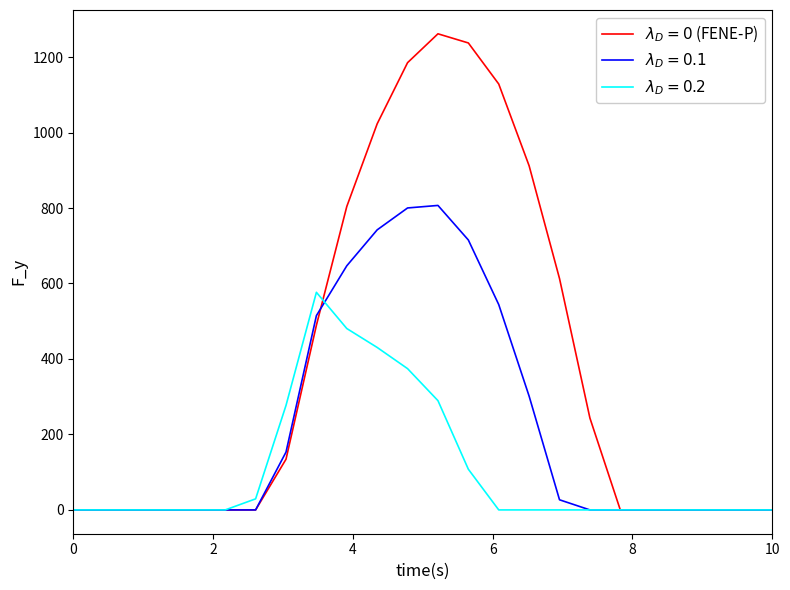

Is this an area chart (filled region under the line)?

No